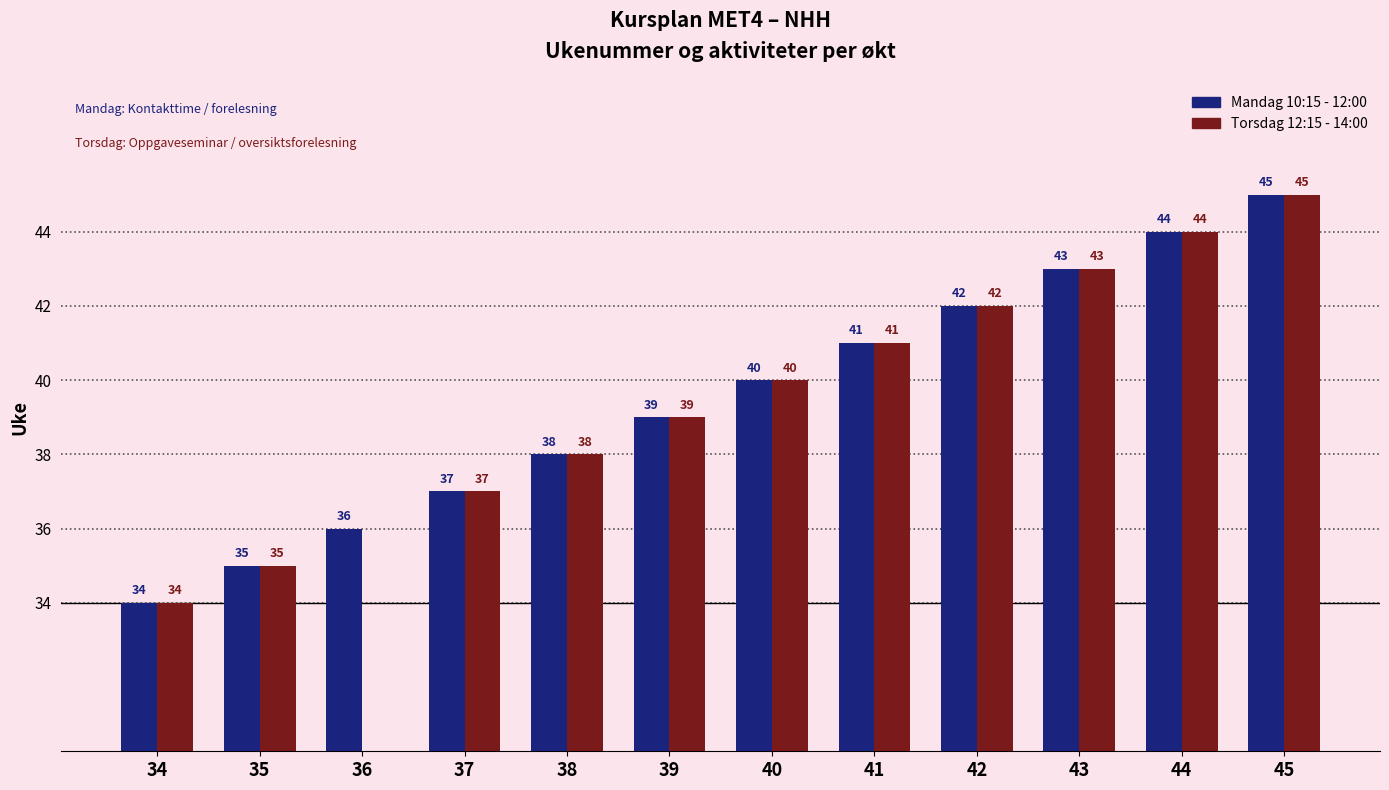

The value of Mandag 10:15 - 12:00 at 45 is 45. True or false?

True